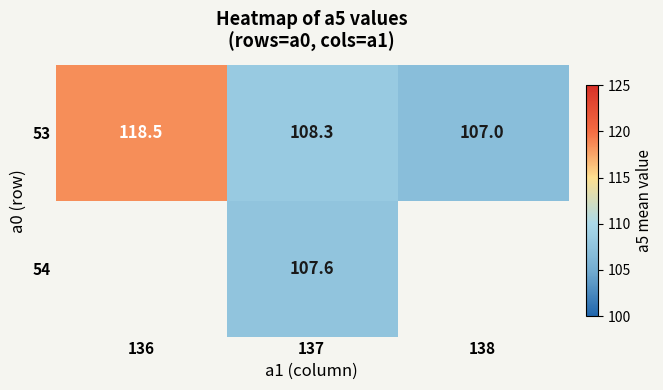

How many categories are shown in the chart?

3